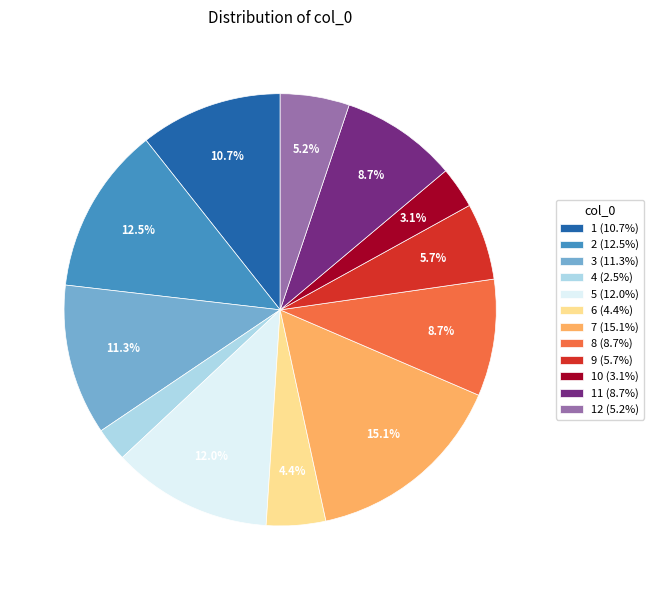

Between 1 (10.7%) and 8 (8.7%), which is larger?

1 (10.7%)